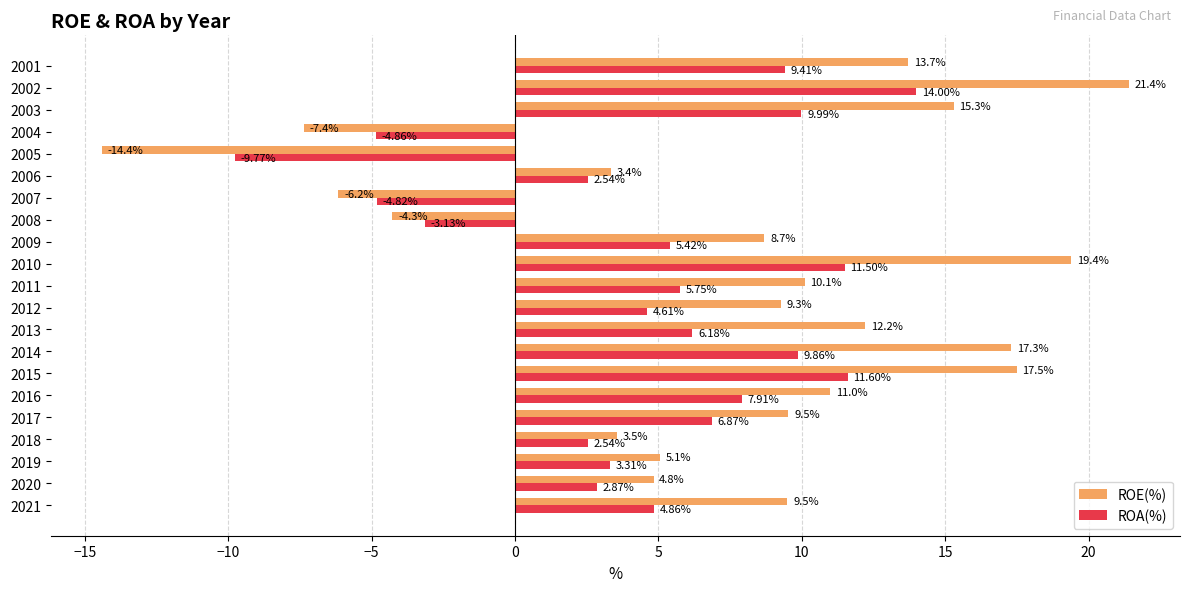

What is the minimum value for ROE(%)?

-14.4